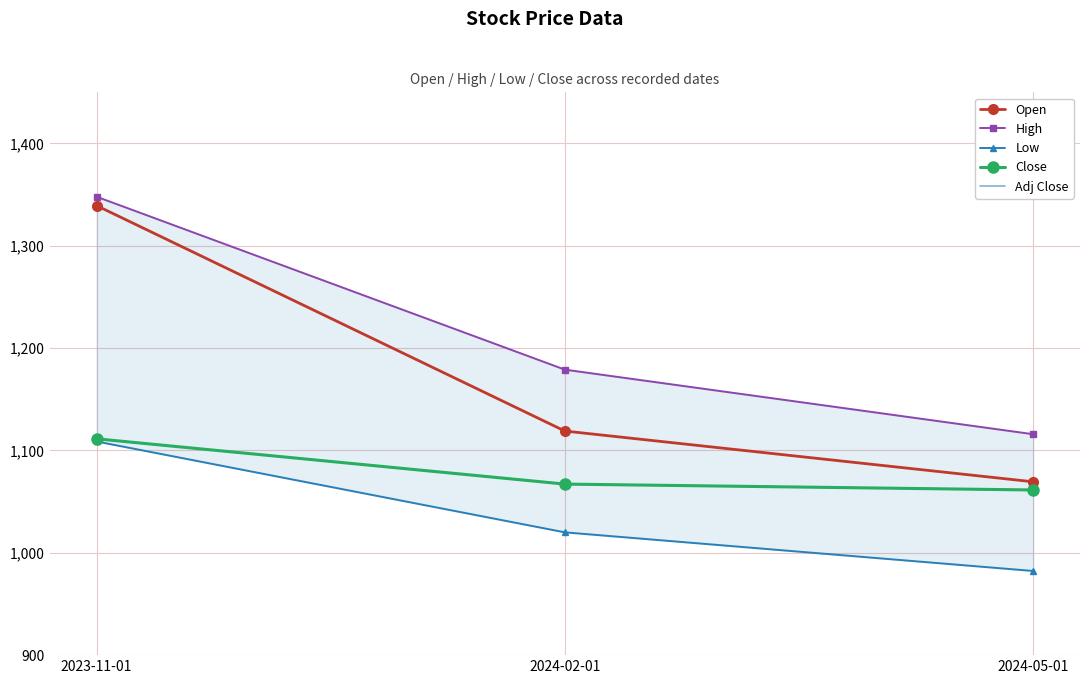

How many lines are shown in the chart?

5